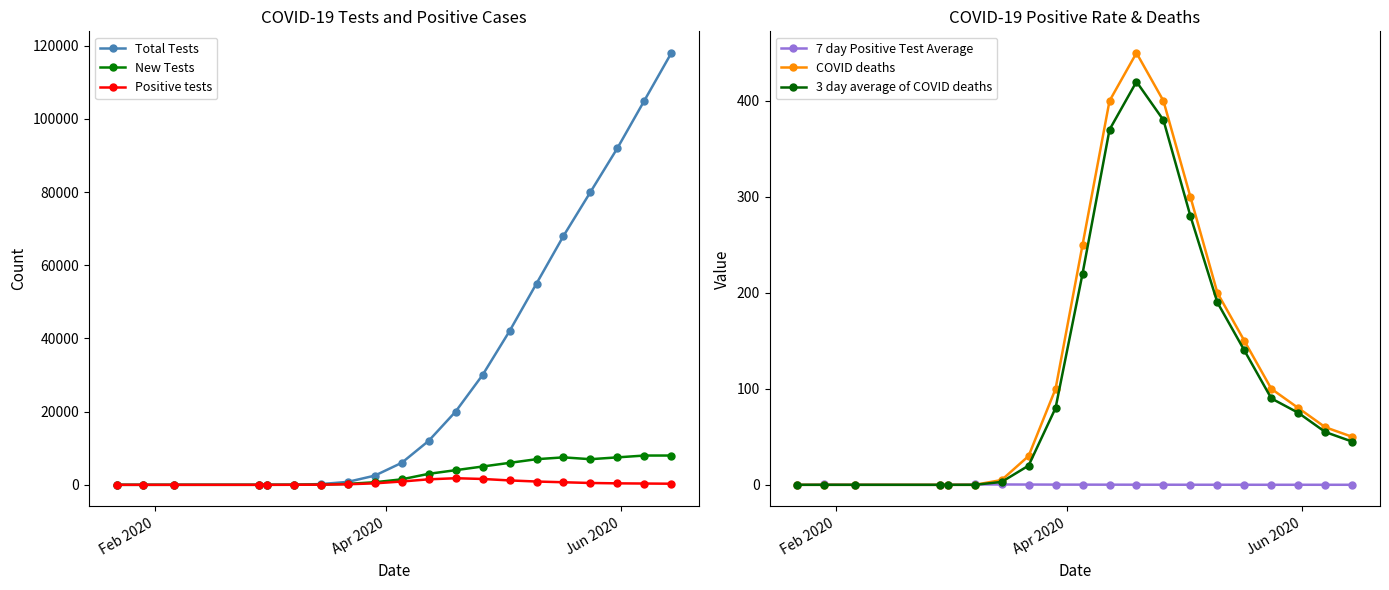

True or false: New Tests and 7 day Positive Test Average cross at least once.

False